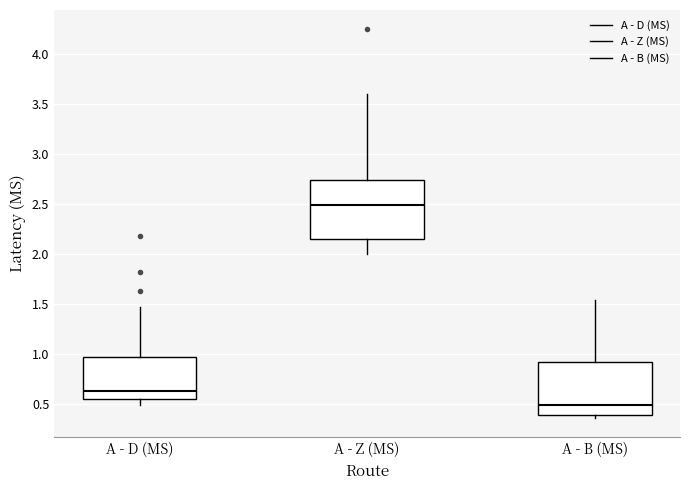

Reading left to right, transcribe this box plot: for each box, give where its median line is, the range the box spans, and where its two whiskers end, as read against the y-axis. The values are not printed on the chart, so give them approximately, as read against the axis.

A - D (MS): median 0.65, box 0.55 to 0.95, whiskers 0.50 to 1.45
A - Z (MS): median 2.50, box 2.15 to 2.75, whiskers 2.00 to 3.60
A - B (MS): median 0.50, box 0.40 to 0.90, whiskers 0.35 to 1.55